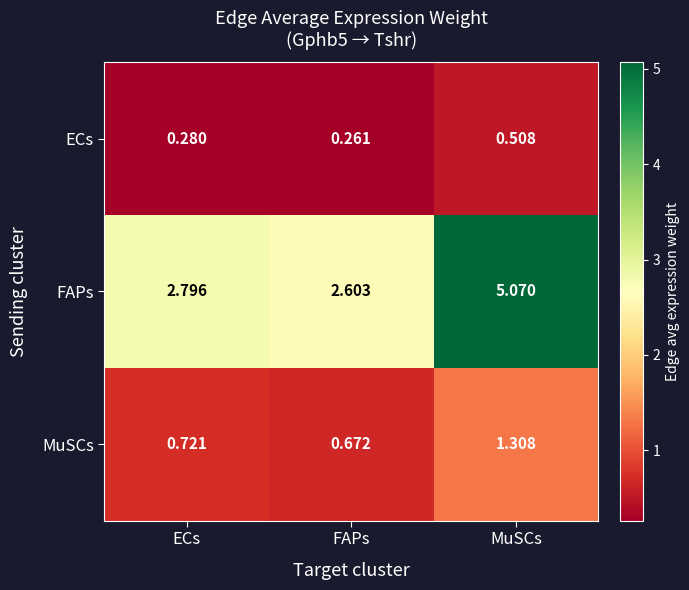

List the series in order of their overall mean, highest first.

FAPs, MuSCs, ECs